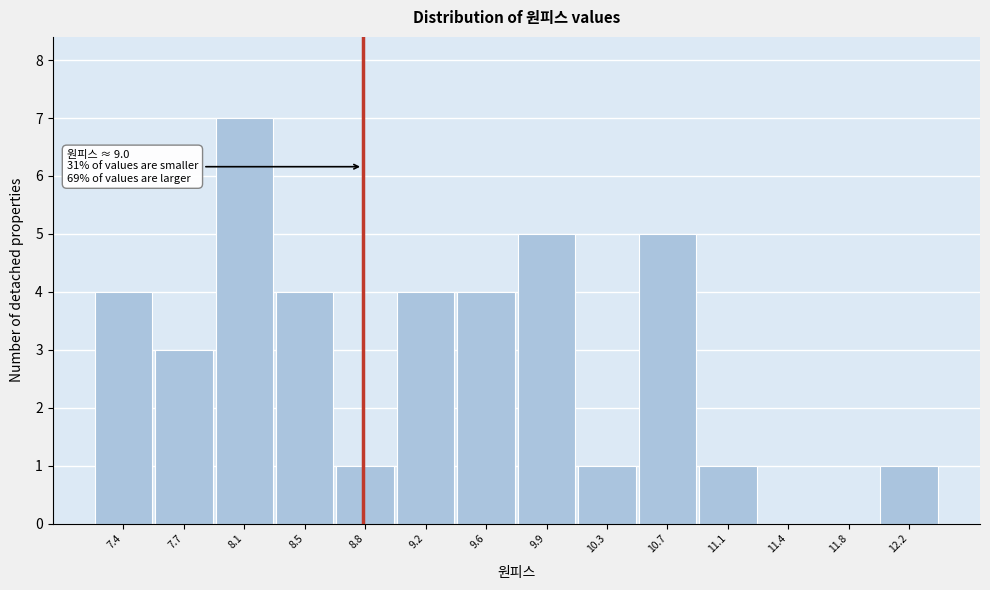

Reading right to left, list all the values displayed in this chart.

12.2=1	11.8=0	11.4=0	11.1=1	10.7=5	10.3=1	9.9=5	9.6=4	9.2=4	8.8=1	8.5=4	8.1=7	7.7=3	7.4=4